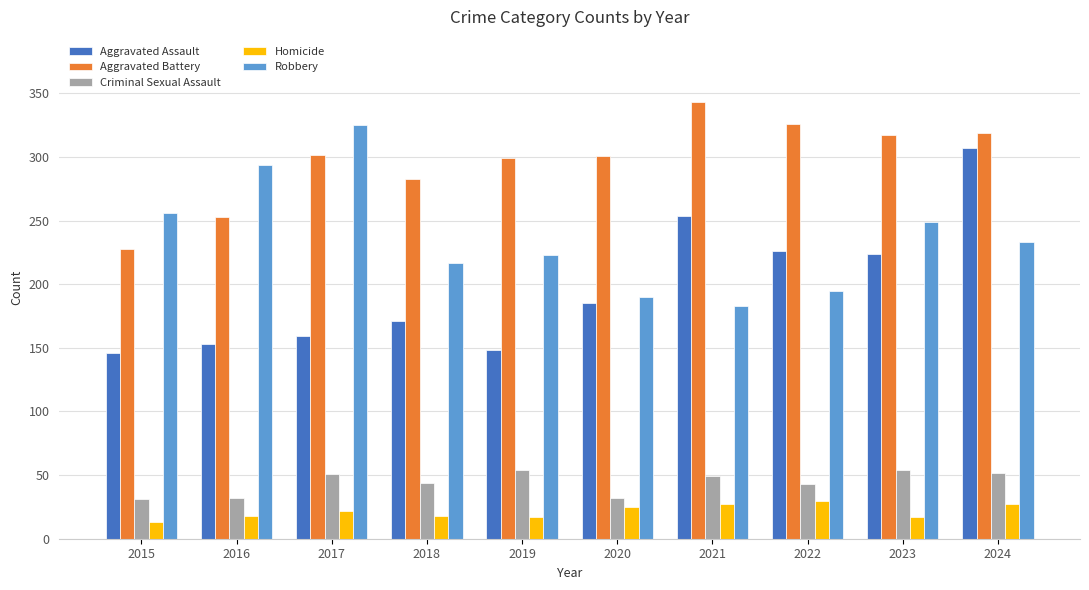

Which series has the largest total across all categories?

Aggravated Battery